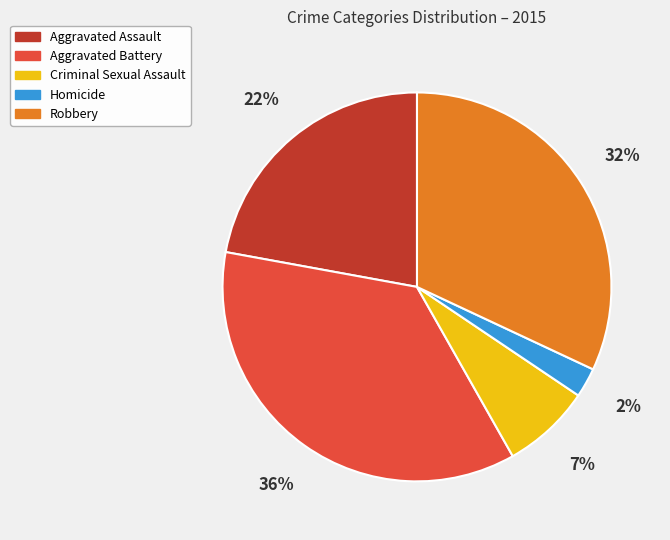

How many segments does this pie chart have?

5